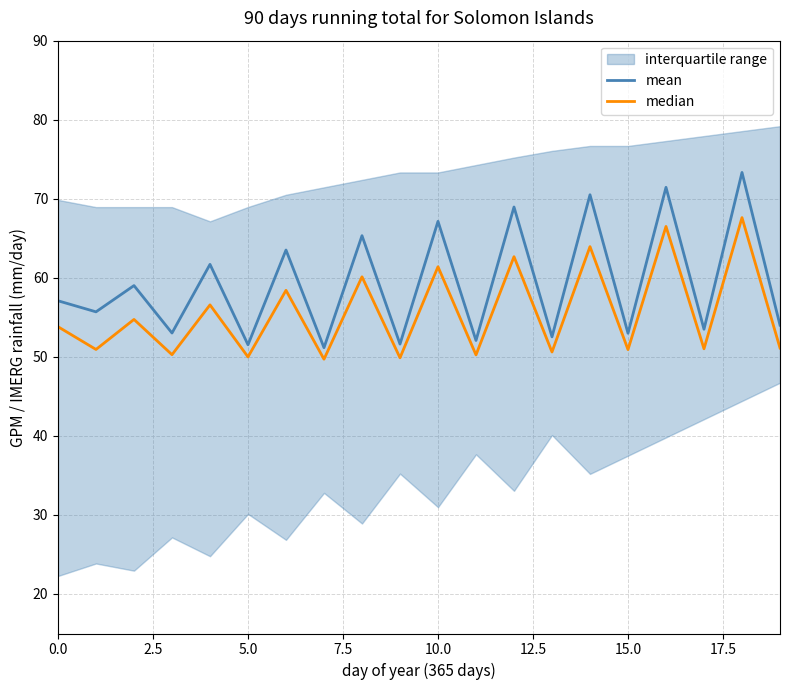

True or false: median has more than 2 interior local peaks.

True